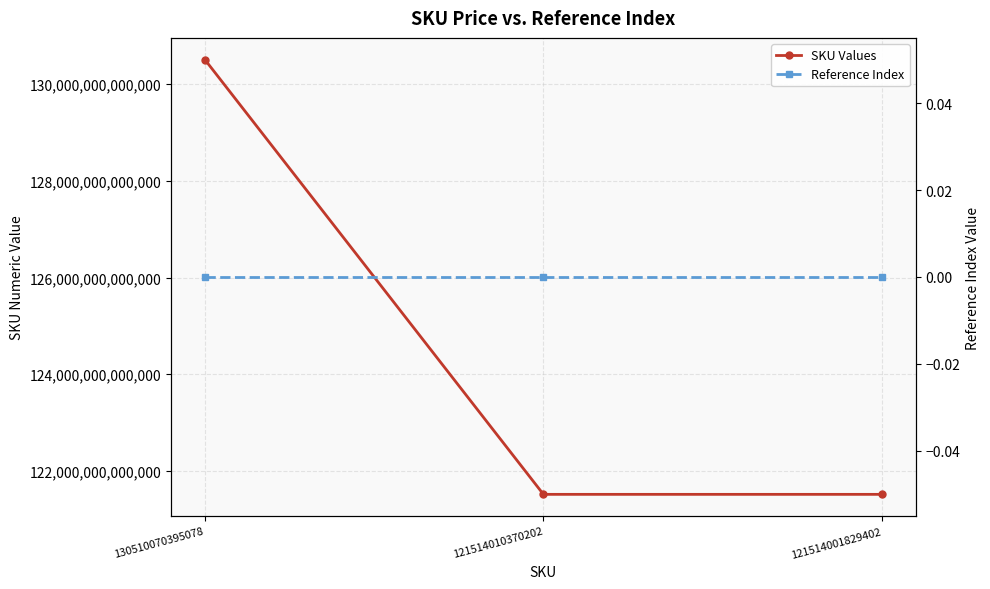

How many categories are shown in the chart?

3